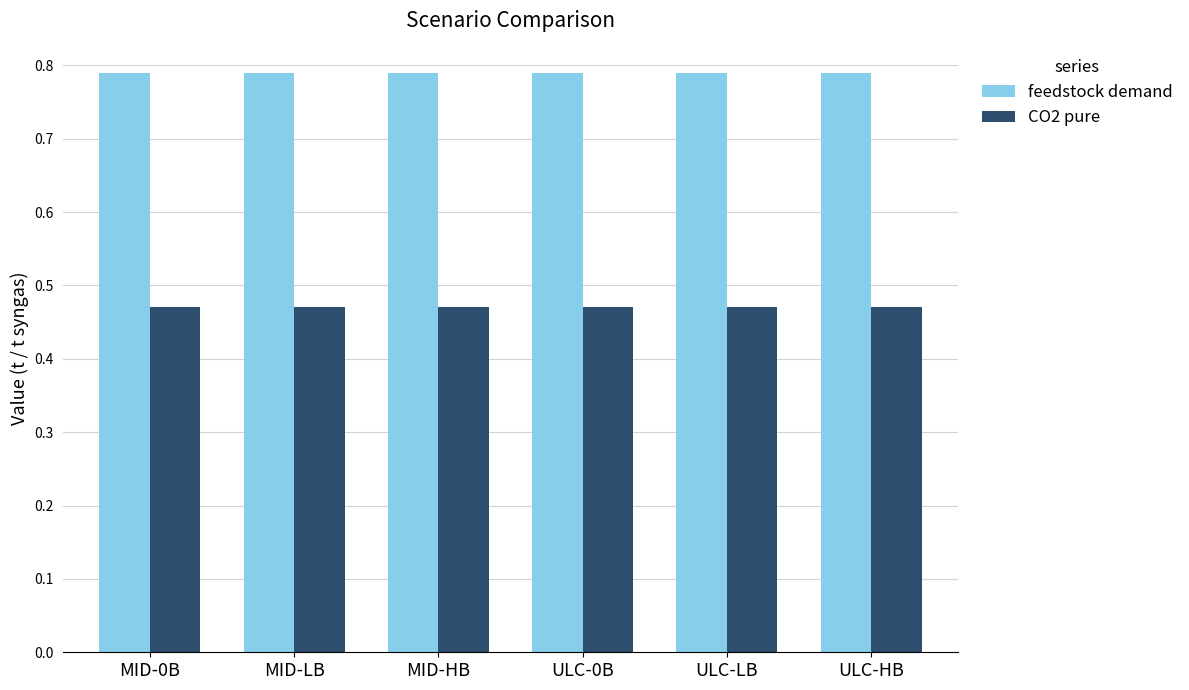

What is the sum of all feedstock demand values?

4.7